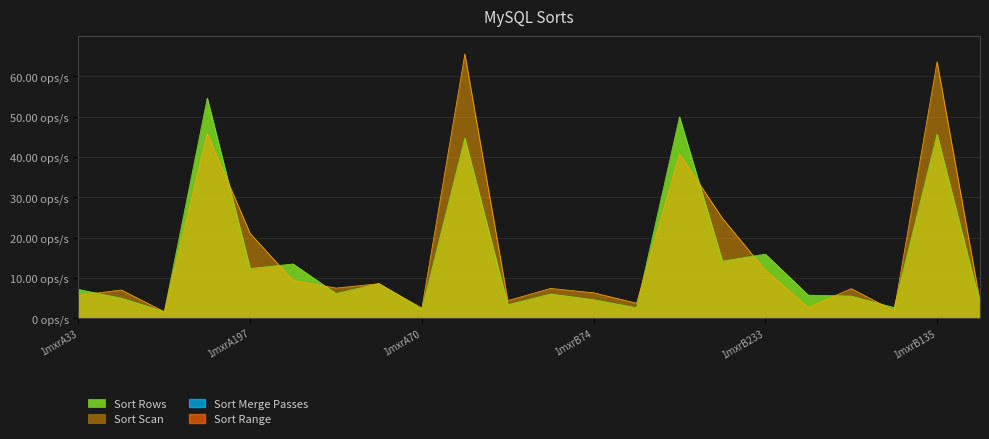

Reading left to right, transcribe all the data shown in this chart.

col_6: 7.2	5.0	1.7	54.6	12.3	13.5	6.1	8.6	2.2	44.7	3.4	6.0	4.6	2.6	50.0	14.2	15.9	5.7	5.5	2.7	45.6	3.6
col_7: 5.7	7.0	1.6	45.8	21.0	9.4	7.5	8.6	2.5	65.6	4.4	7.4	6.3	3.7	40.8	24.8	11.9	2.7	7.3	1.8	63.6	4.2